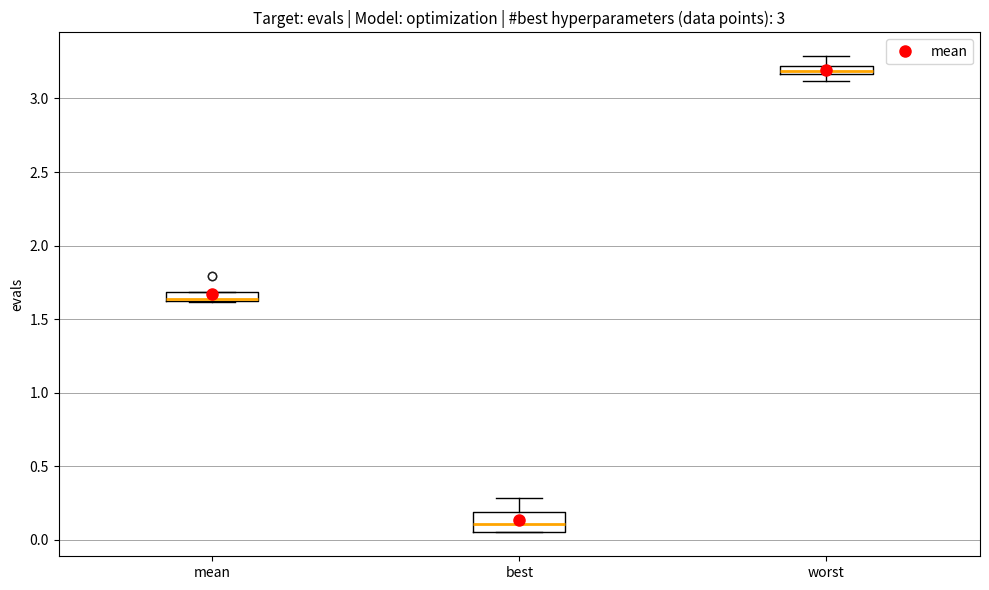

Where does the upper whisker of the box for best end on the y-axis? The values are not printed on the chart, so give them approximately, as read against the axis.

0.30